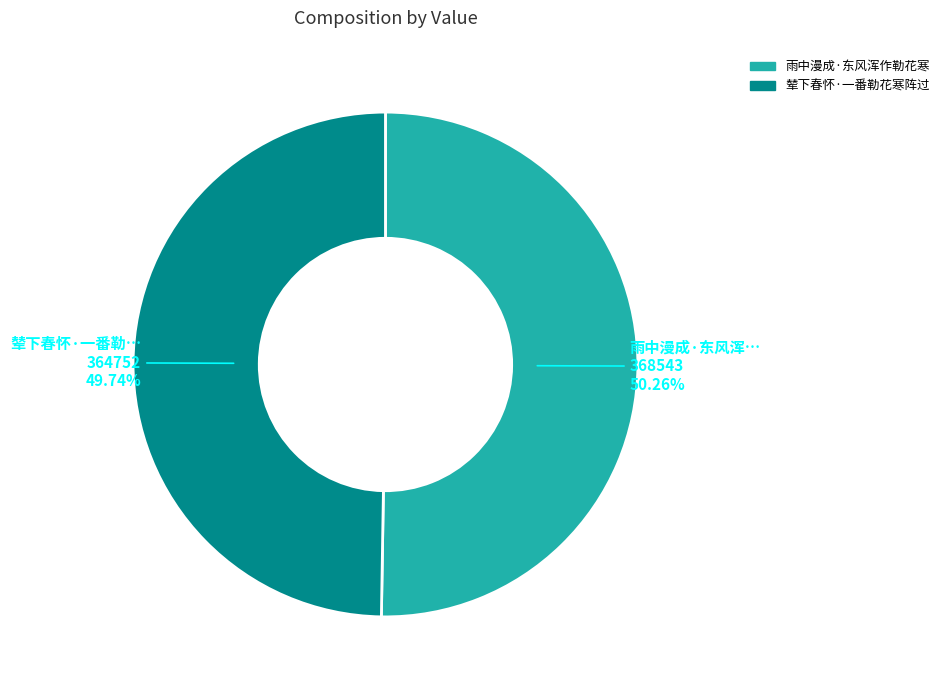

Which has a higher value, 雨中漫成·东风浑作勒花寒 or 辇下春怀·一番勒花寒阵过?

雨中漫成·东风浑作勒花寒